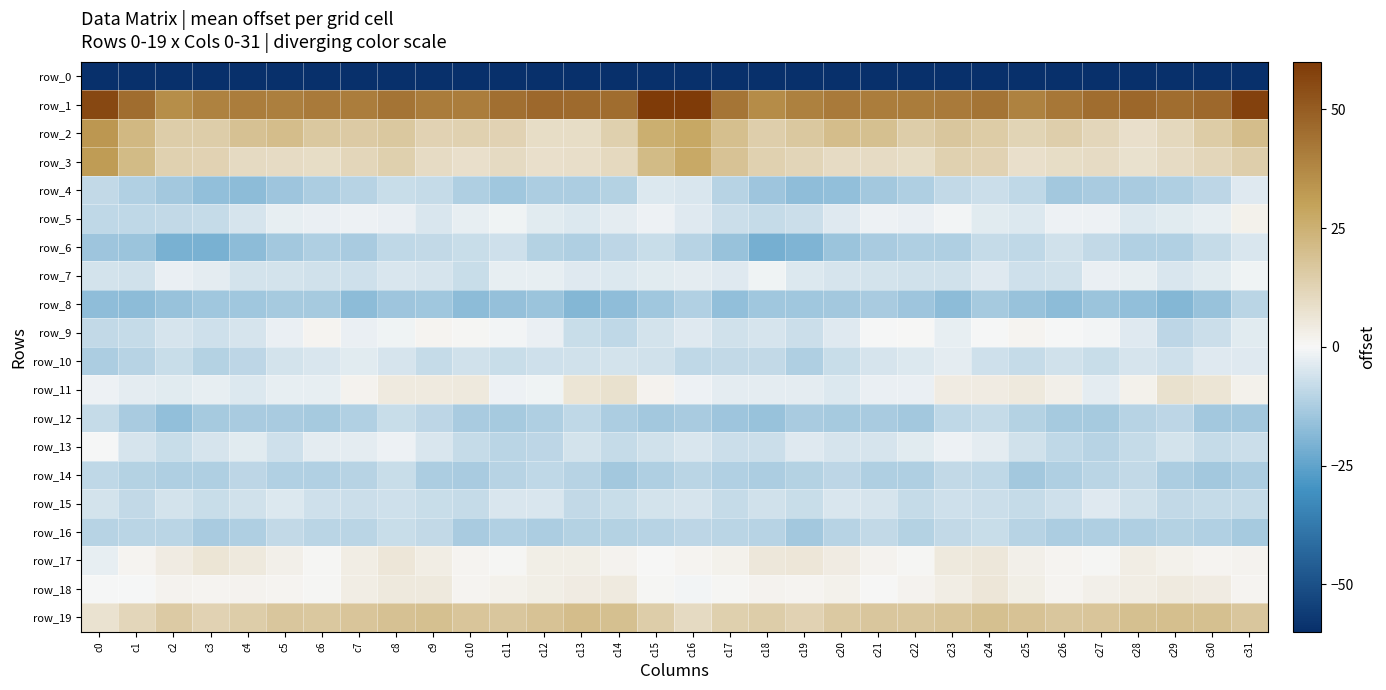

What value does the row_2 series have at c28?

8.1